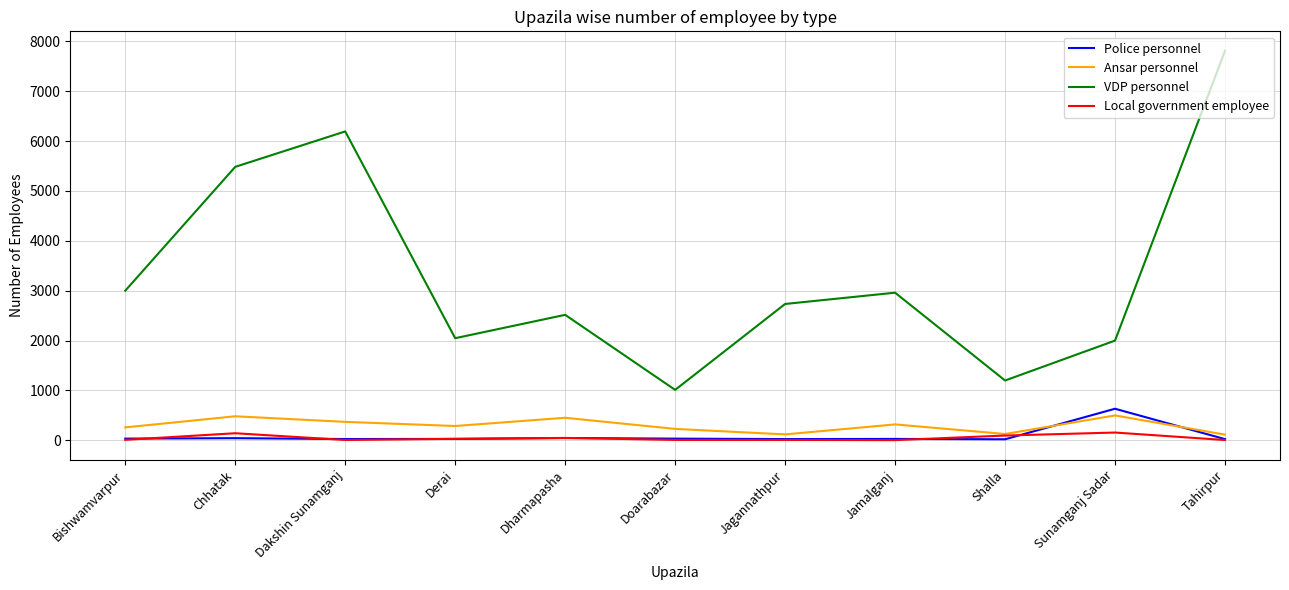

What is the total value across all series at Dharmapasha?

3065